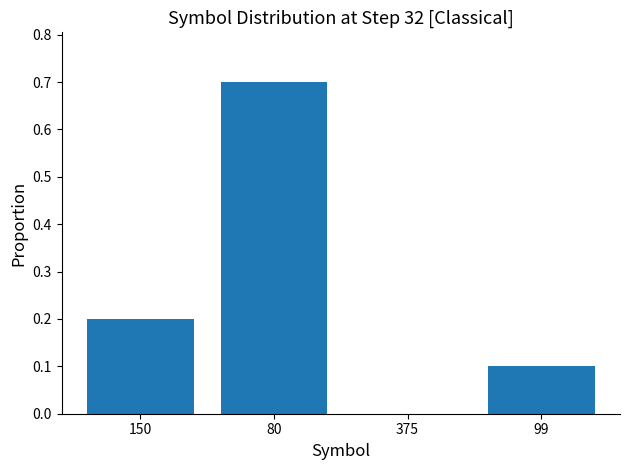

Are the bars horizontal?

No